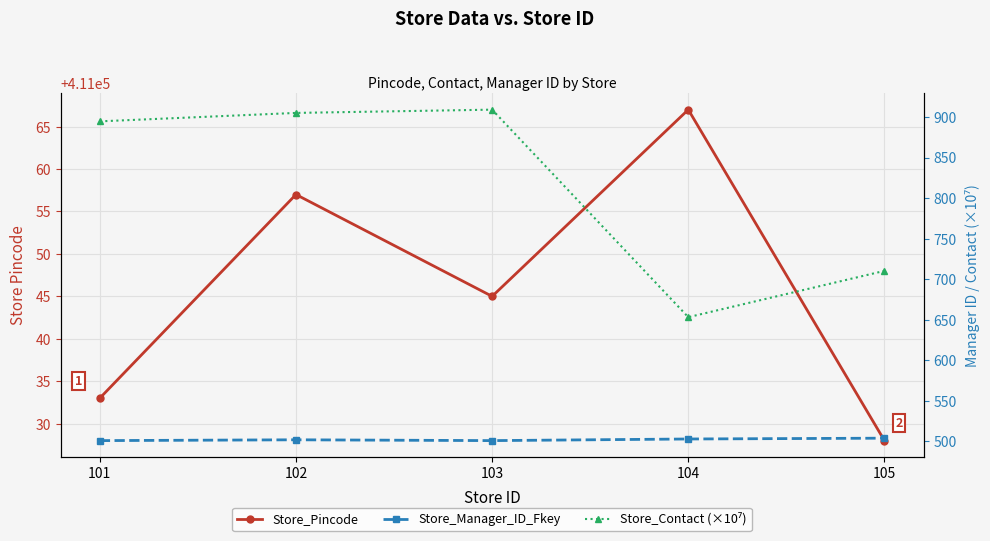

What are all the series names shown in the legend?

Store_Pincode, Store_Manager_ID_Fkey, Store_Contact (×10⁷)